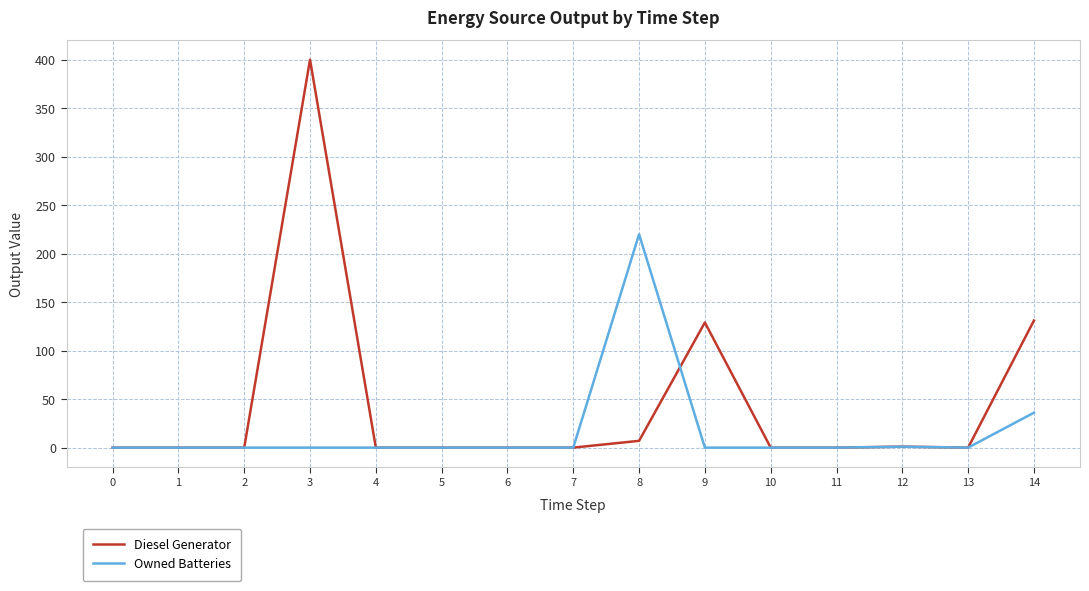

Which series has the largest total across all categories?

Diesel Generator